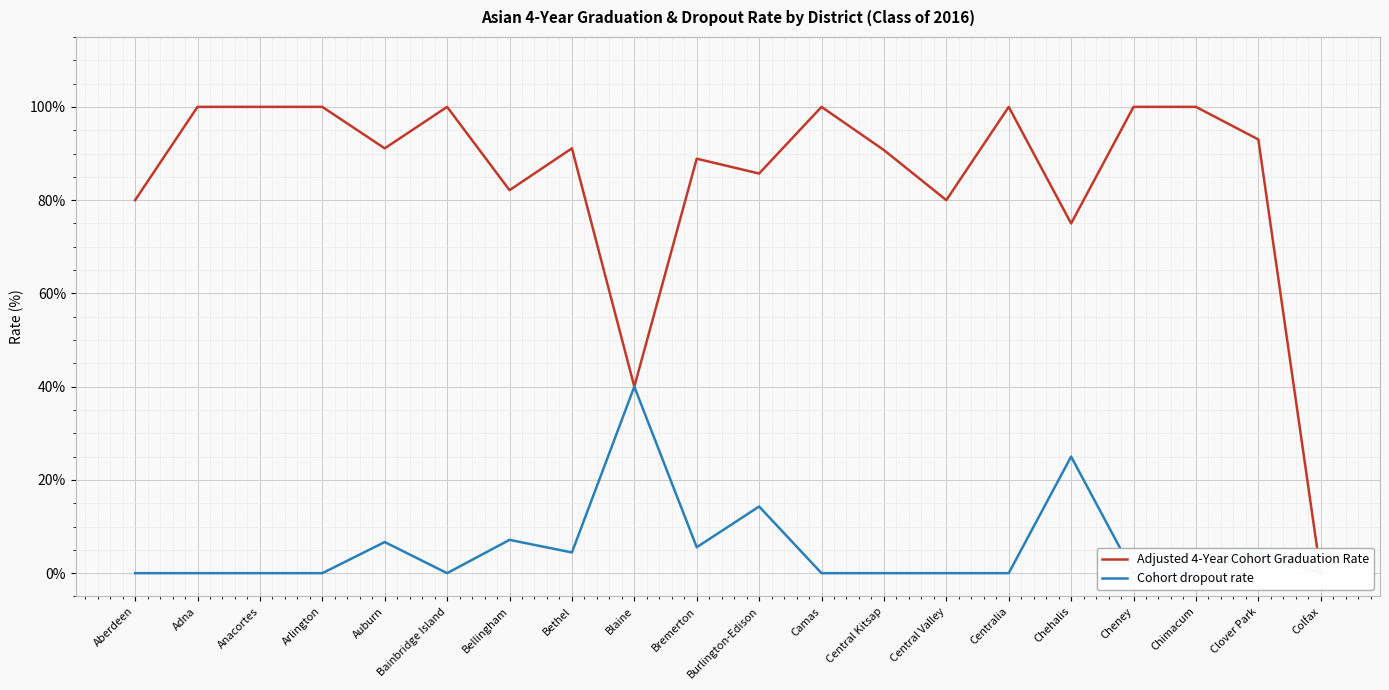

How many lines are shown in the chart?

2